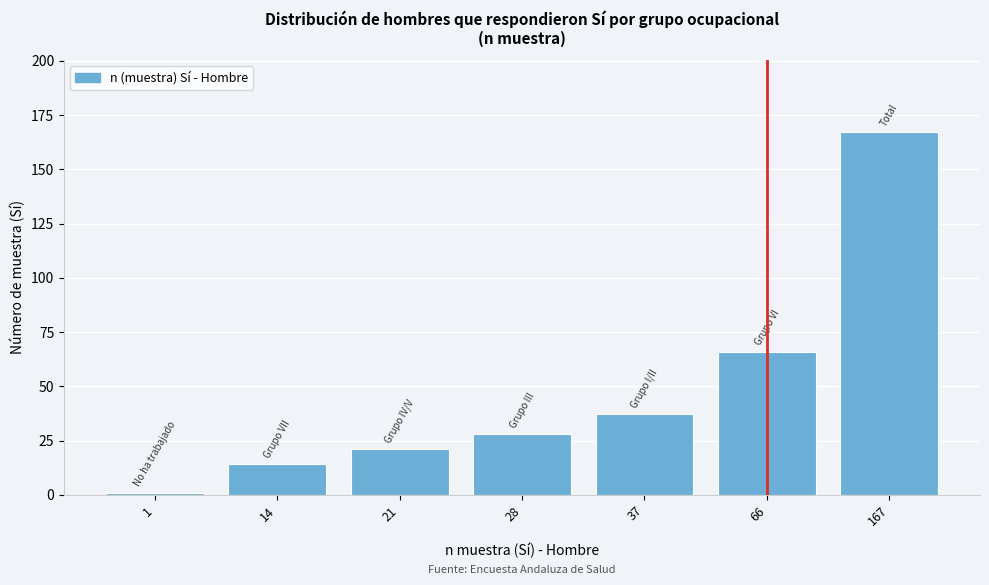

Reading right to left, extract all data points from this chart.

167	66	37	28	21	14	1